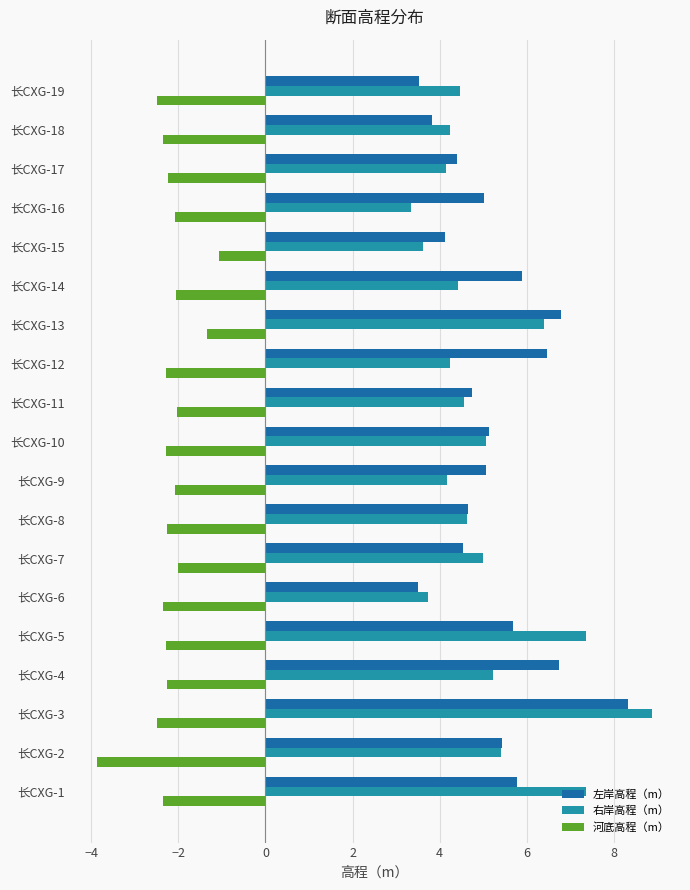

The 右岸高程（m） series shows 4.5 at 长CXG-19. True or false?

True